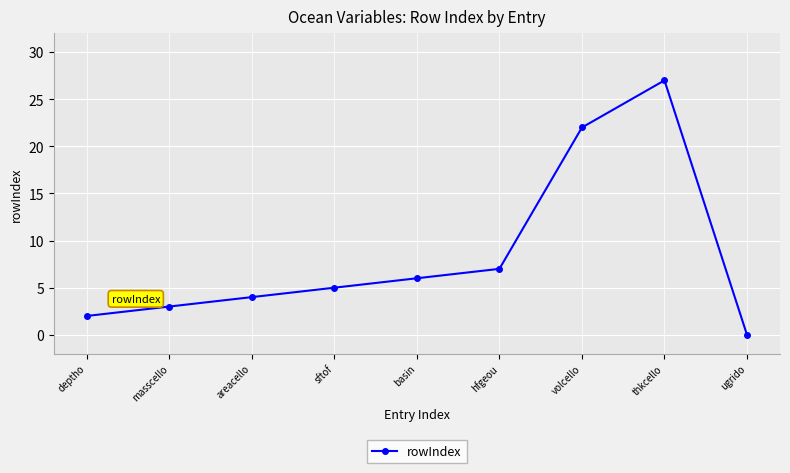

Is it true that the value at areacello is 2?

False